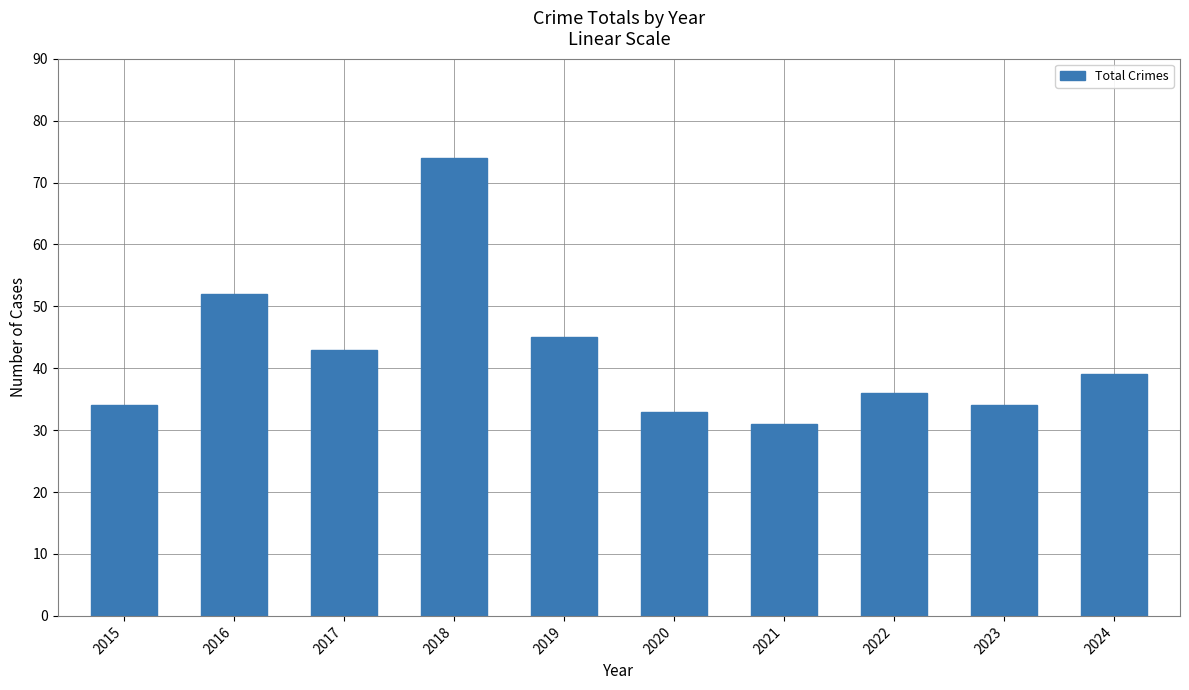

Where is the data nearest to the value 52?

2016